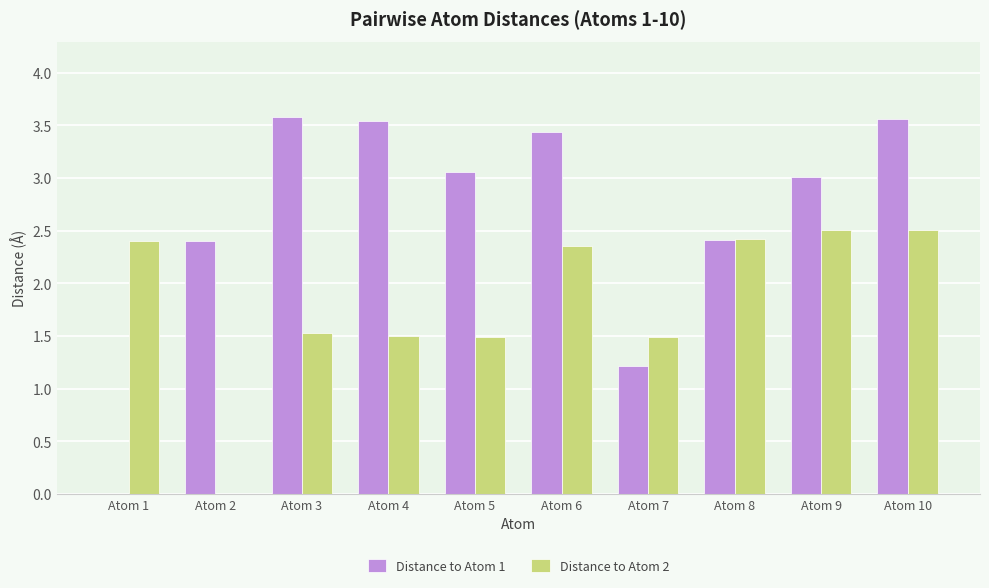

The value of Distance to Atom 2 at Atom 9 is 2.5. True or false?

True